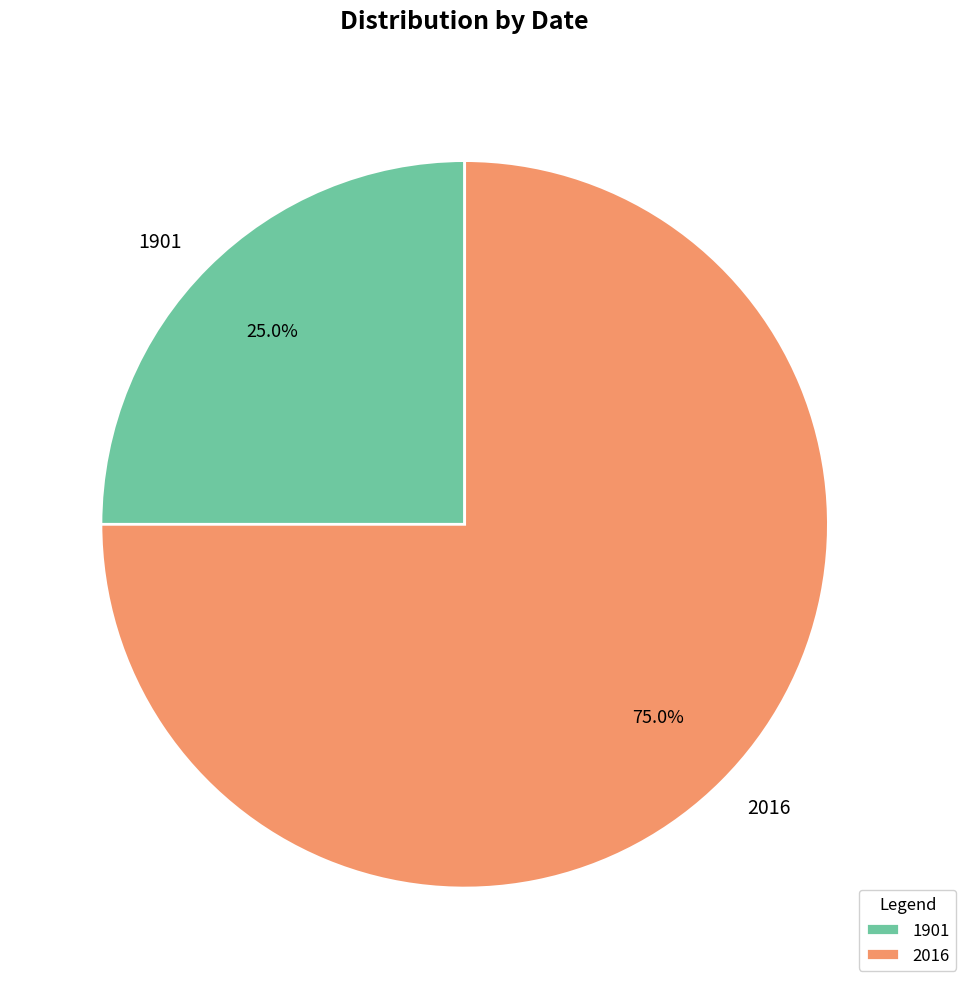

True or false: 2016 accounts for 75% of the total.

True